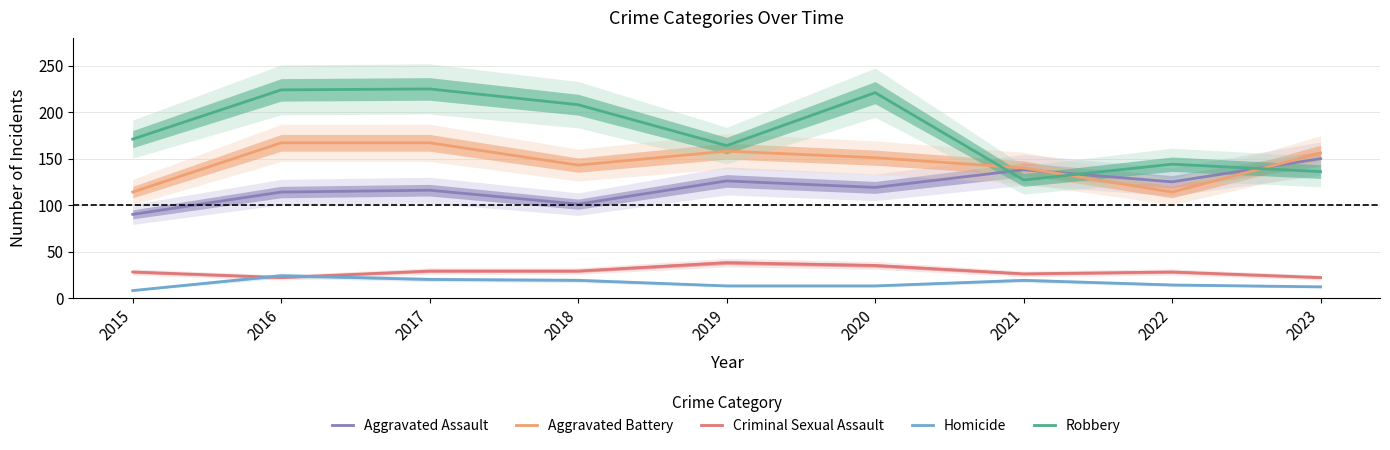

How many values in the Aggravated Assault series exceed 119?

4